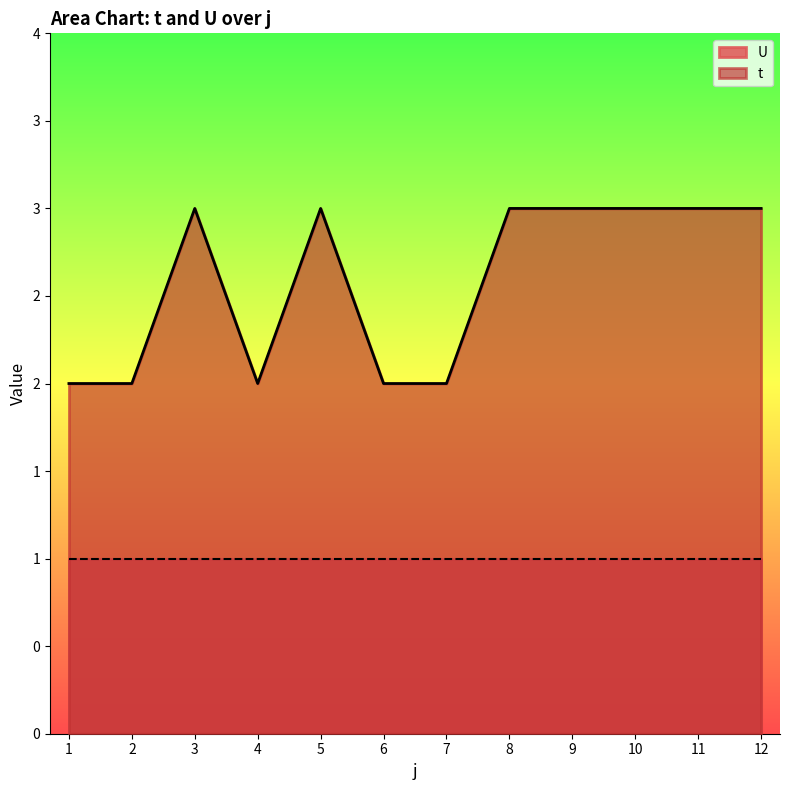

At which category does the data reach its first local peak?

3